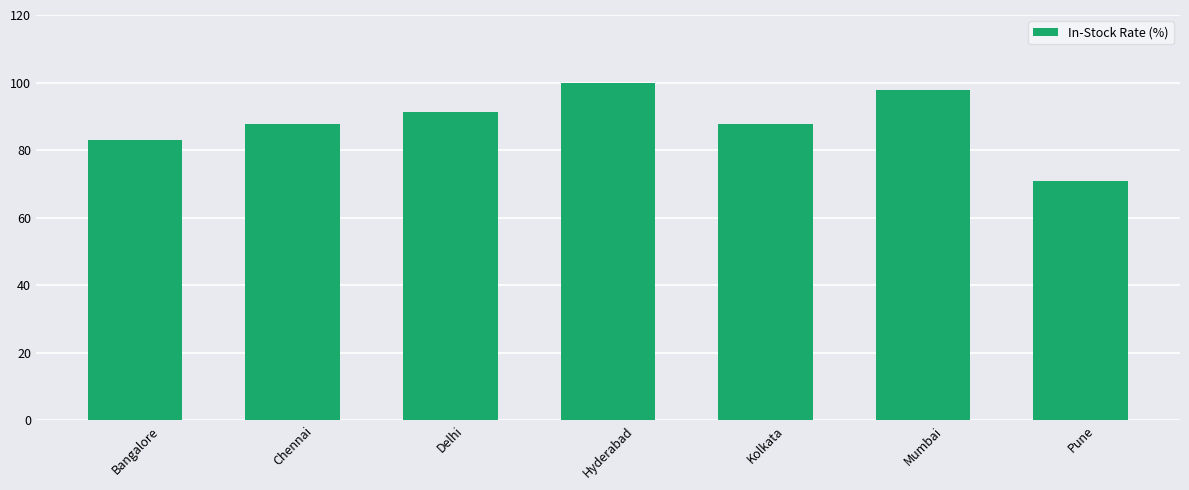

What is the change in value from Delhi to Pune?

-20.5